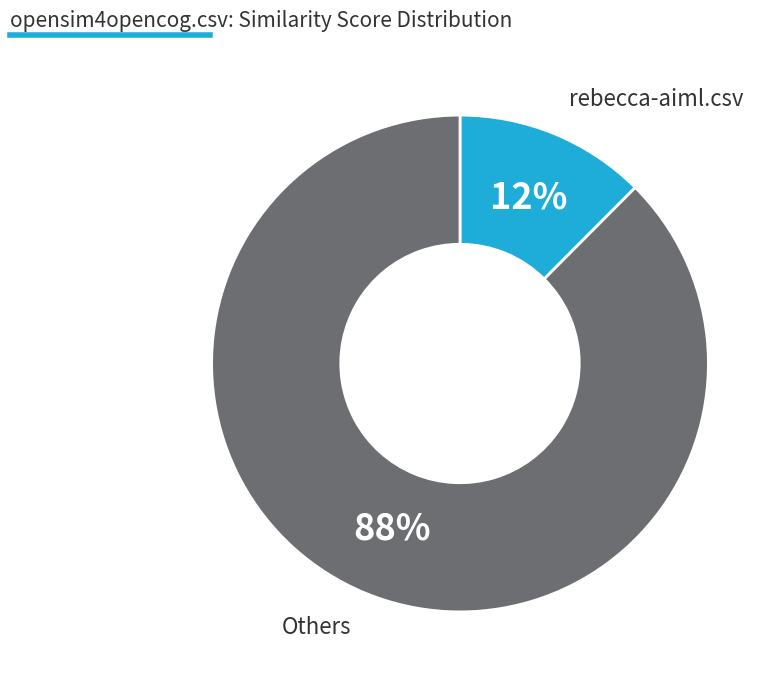

Does any single category account for the majority?

Yes